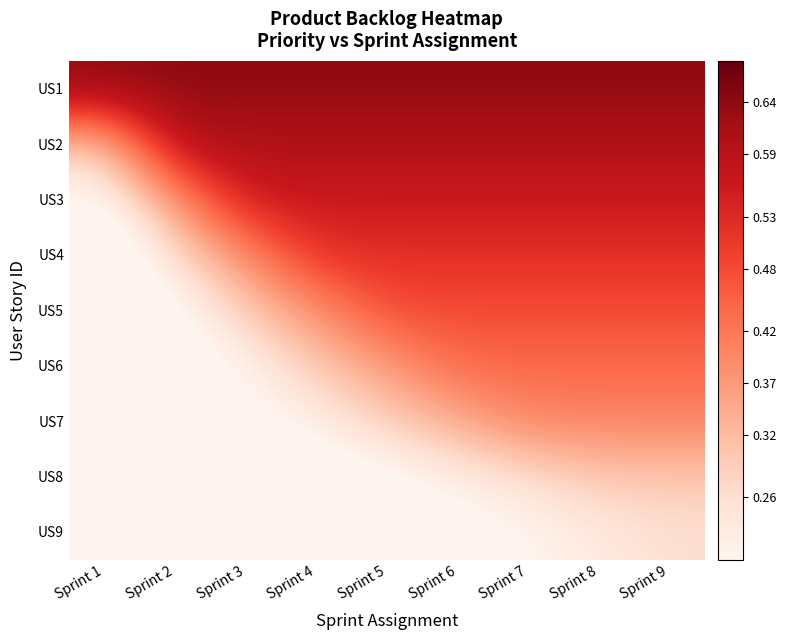

Which series has the largest total across all categories?

US1